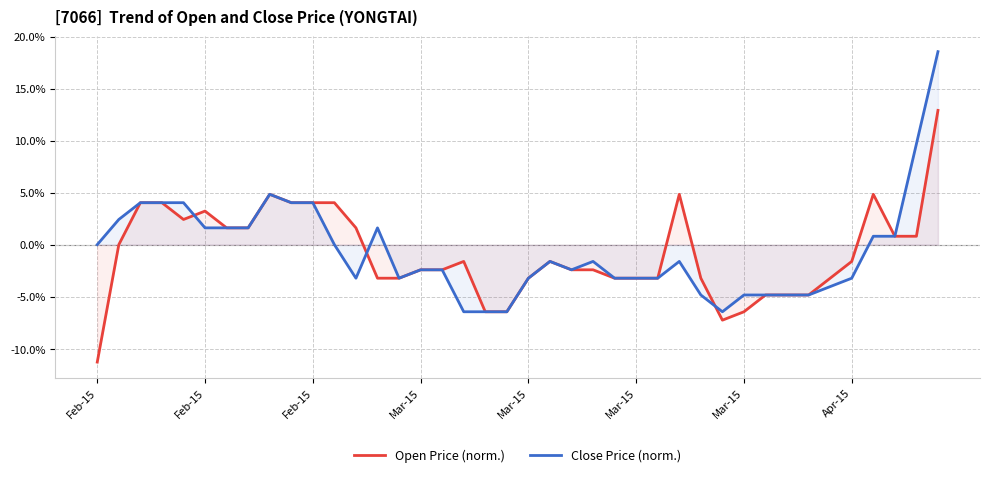

Between 9 and 14, which is larger?

9